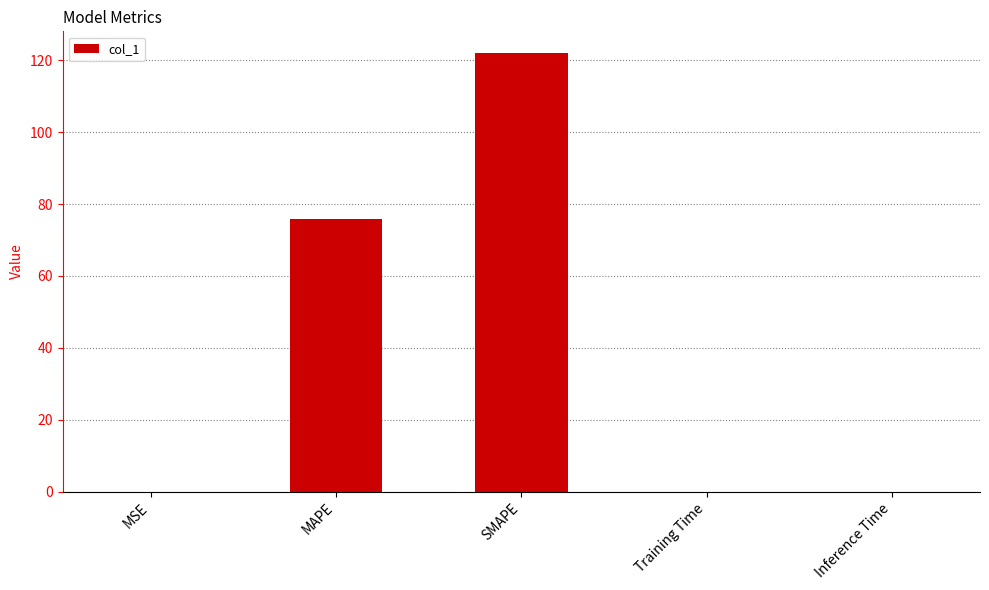

What is the sum of all values?

197.8